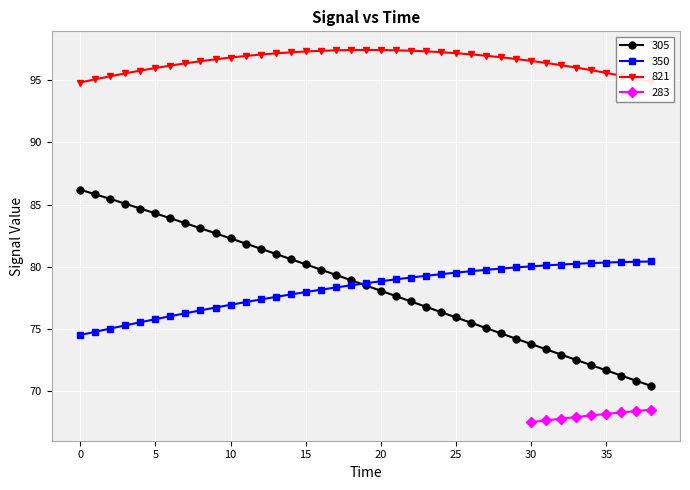

True or false: 305 has a value of 27.9 at 10.

False